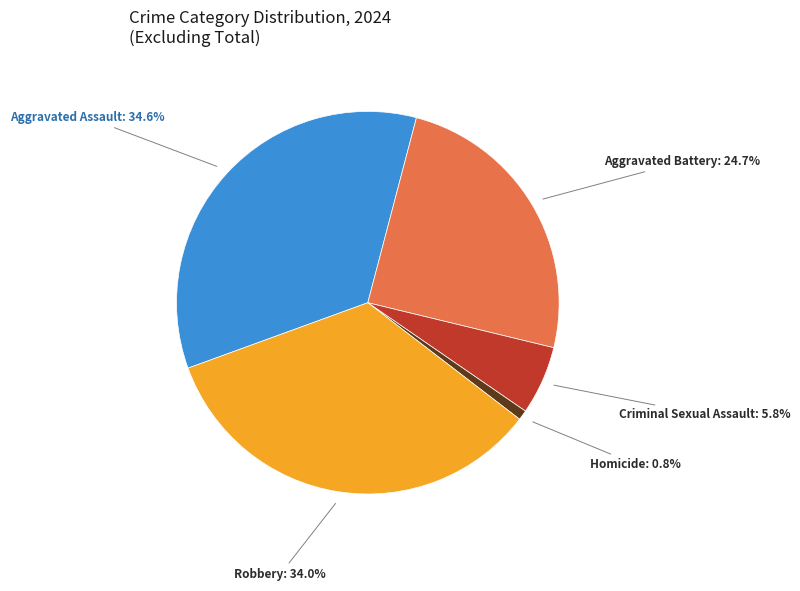

How many segments does this pie chart have?

5